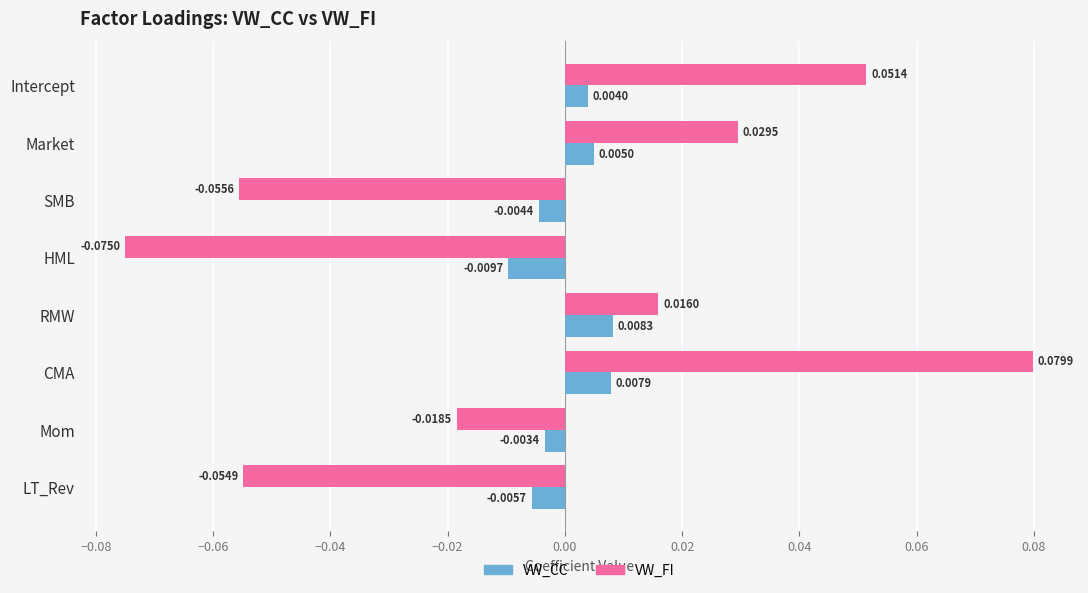

Which series has the largest total across all categories?

VW_CC